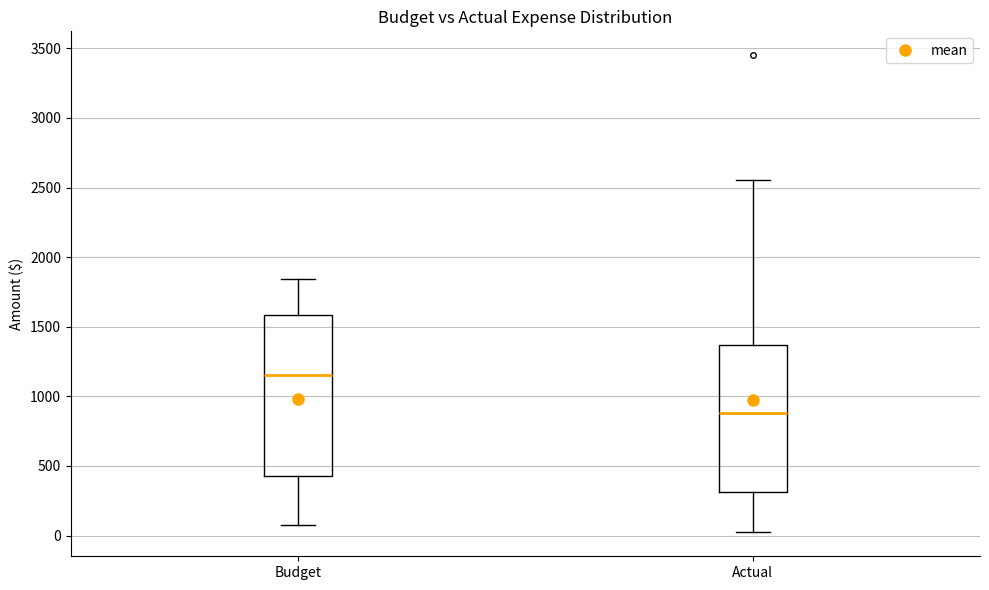

Where does the median line of the box for Actual sit on the y-axis? The values are not printed on the chart, so give them approximately, as read against the axis.

900